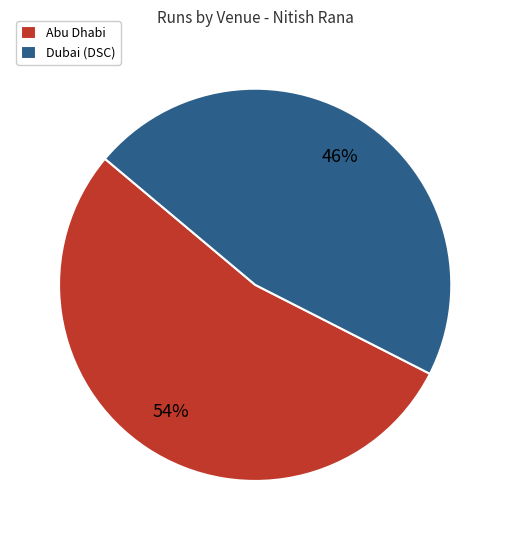

Rank the categories by value from lowest to highest.

Dubai (DSC), Abu Dhabi